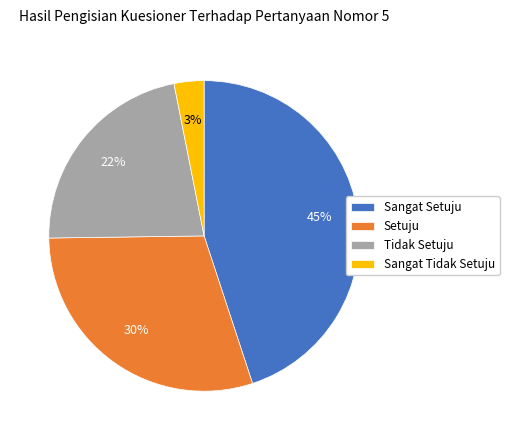

How many segments does this pie chart have?

4